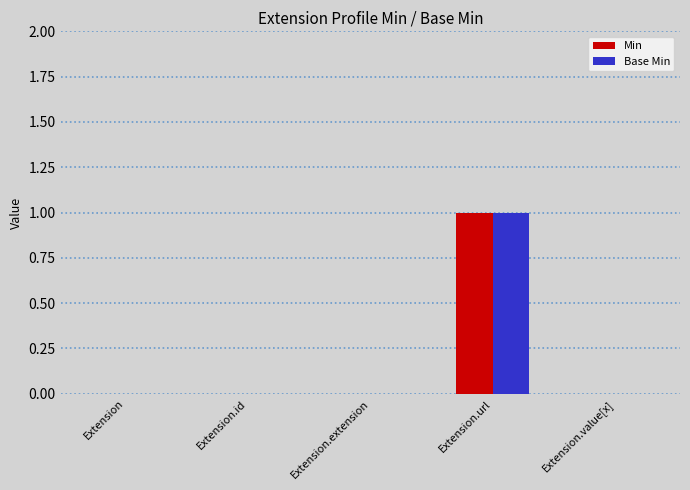

At which category is the sum across all series the highest?

Extension.url